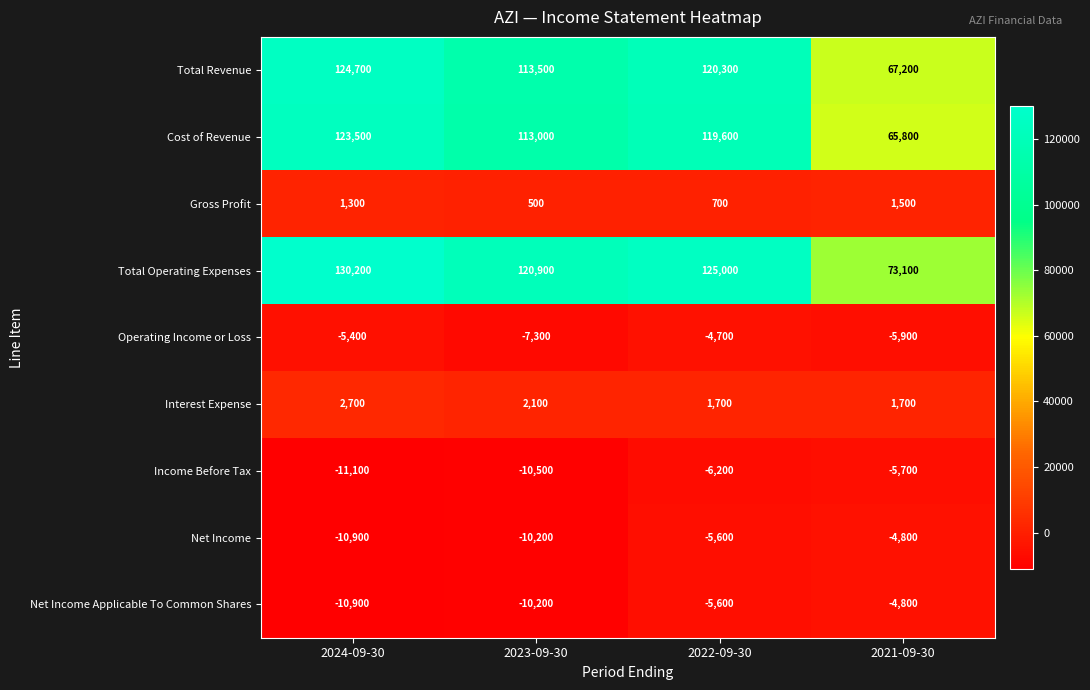

The value of Cost of Revenue at 2021-09-30 is 114012. True or false?

False